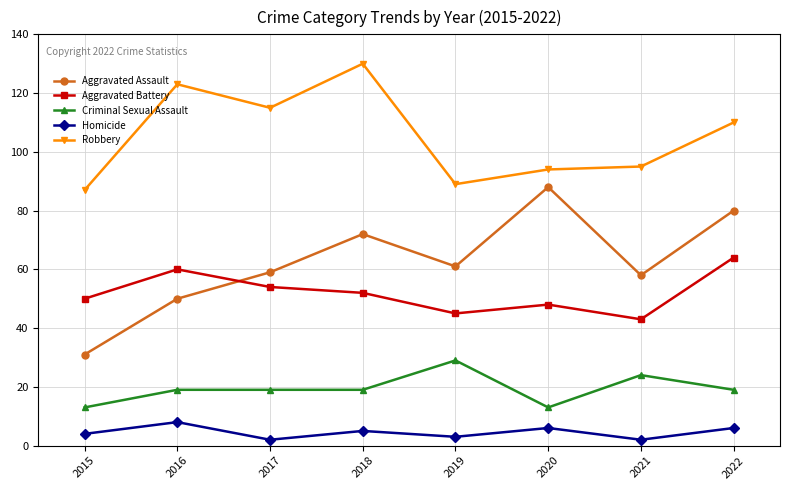

What is the difference between the highest and lowest values at 2018?

125